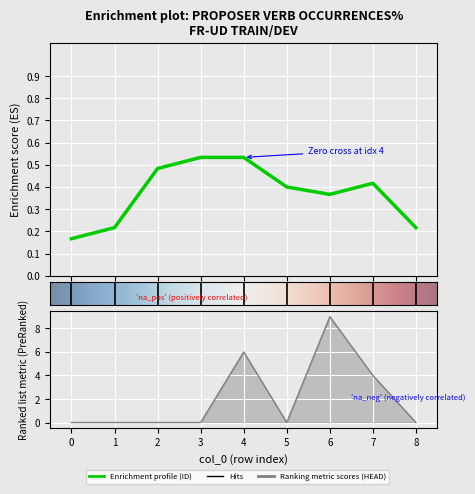

Count the values in the range 0 to 4.

7